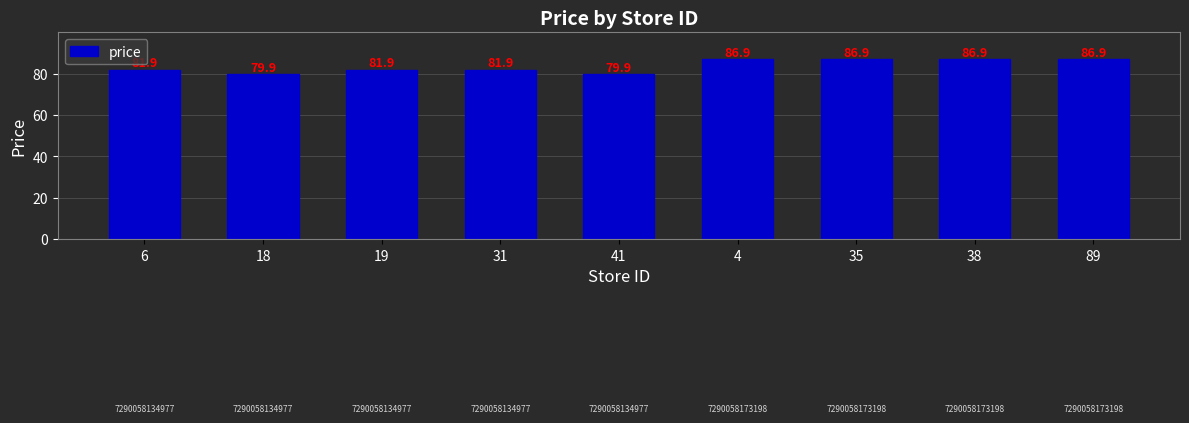

What is the smallest value displayed?

79.9